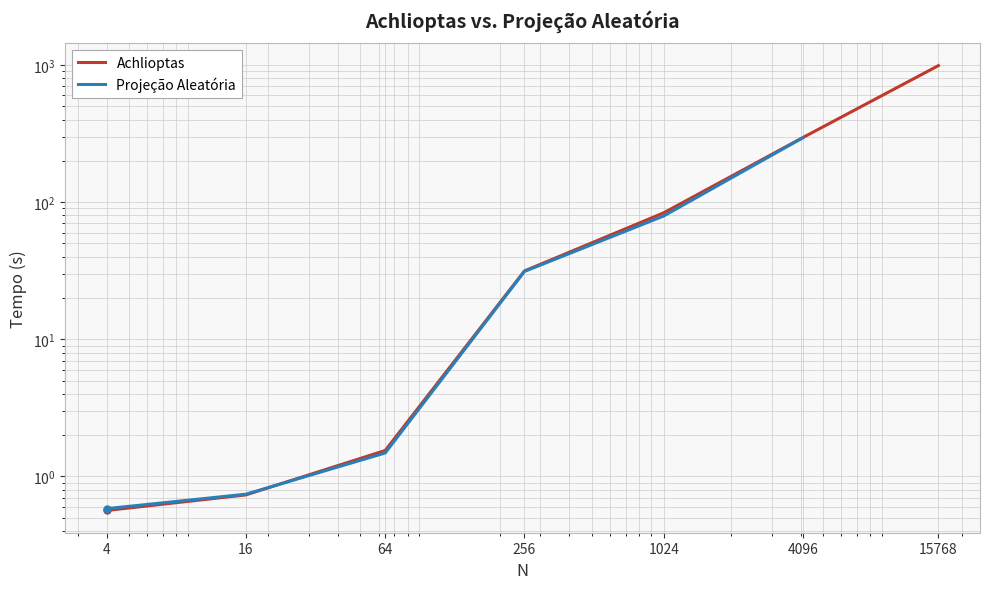

At which label does Projeção Aleatória reach its minimum?

4